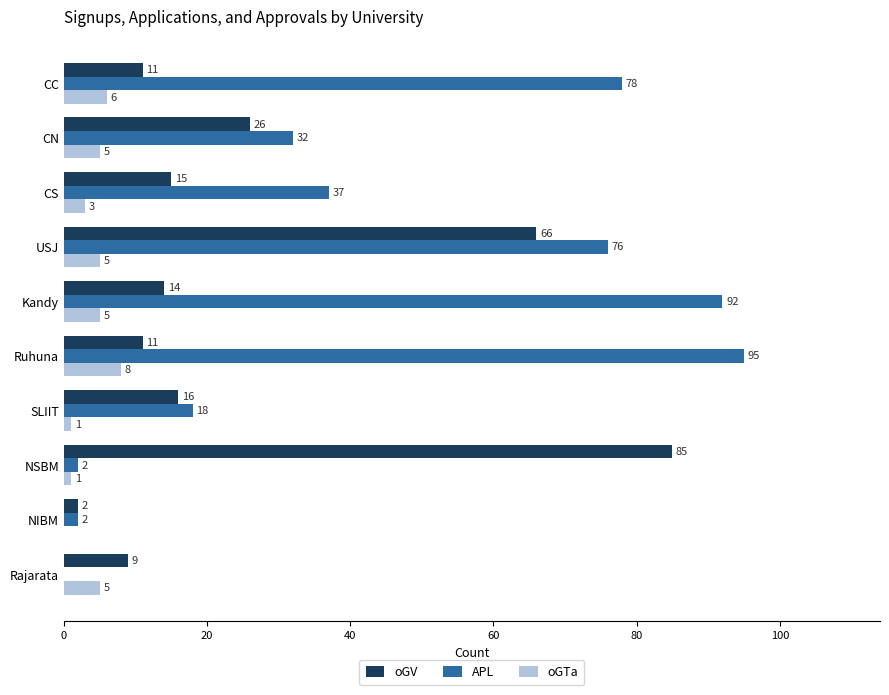

Which series has the largest total across all categories?

APL